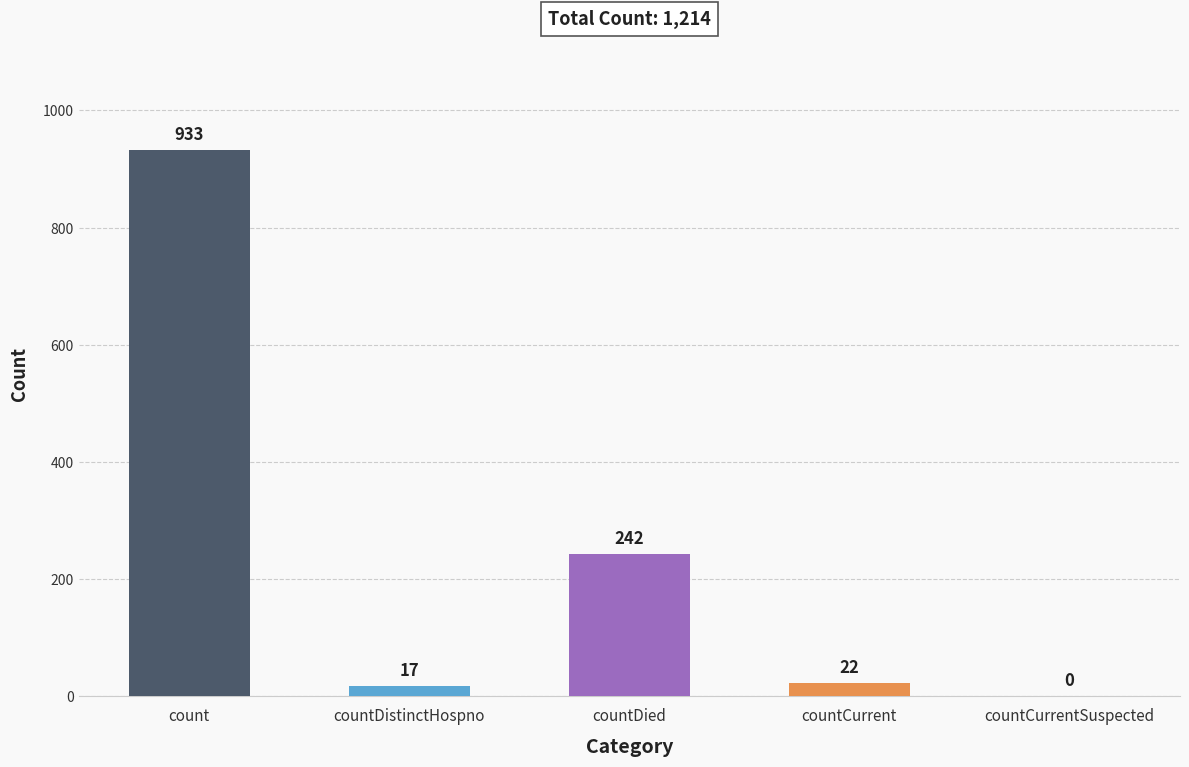

Are the bars horizontal?

No